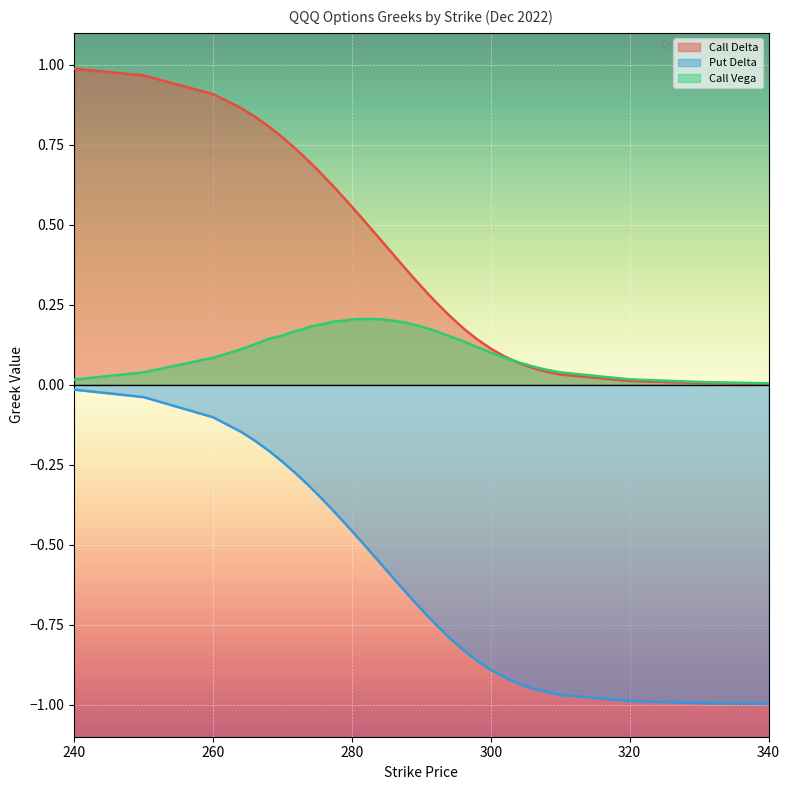

At which label does Put Delta reach its peak?

240